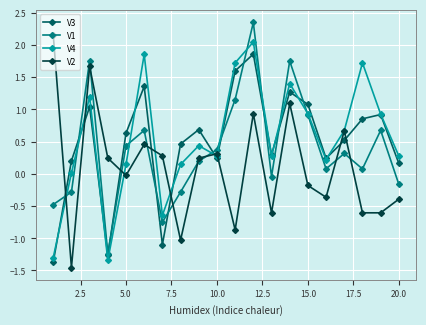

True or false: V2 has more than 2 interior local peaks.

True